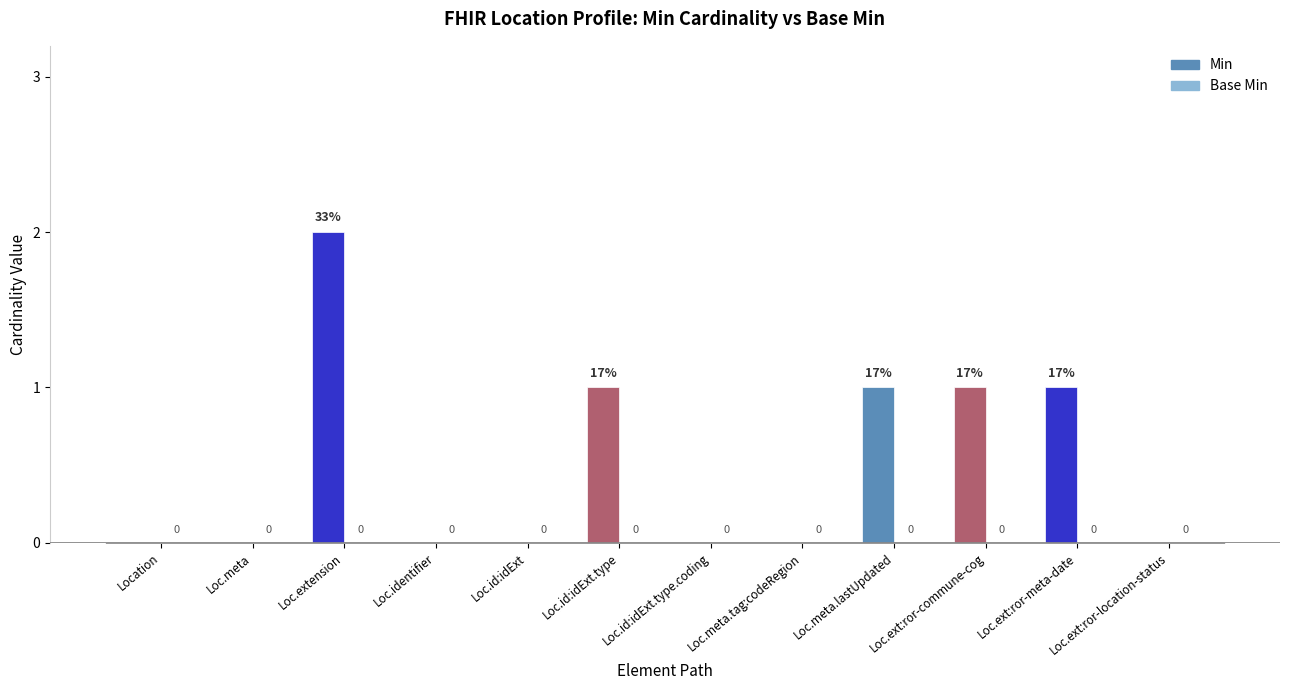

What is the ratio of the value at Loc.ext:ror-commune-cog to the value at Loc.id:idExt.type?

1.0